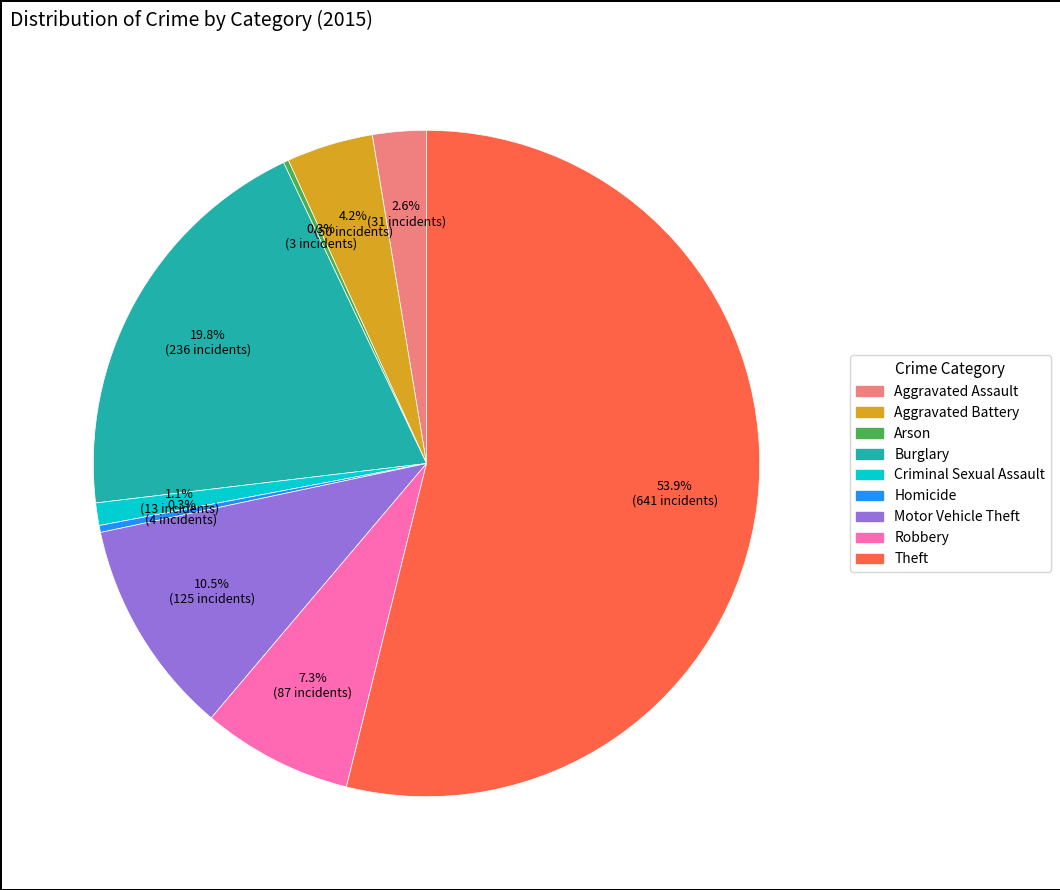

Is there a majority slice in this chart?

Yes